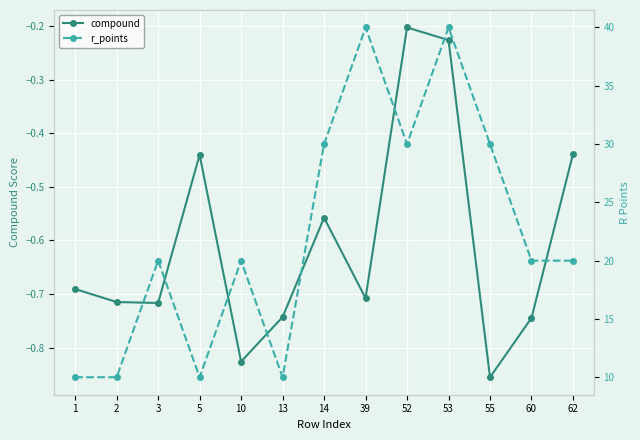

What is the maximum value for compound?

-0.2